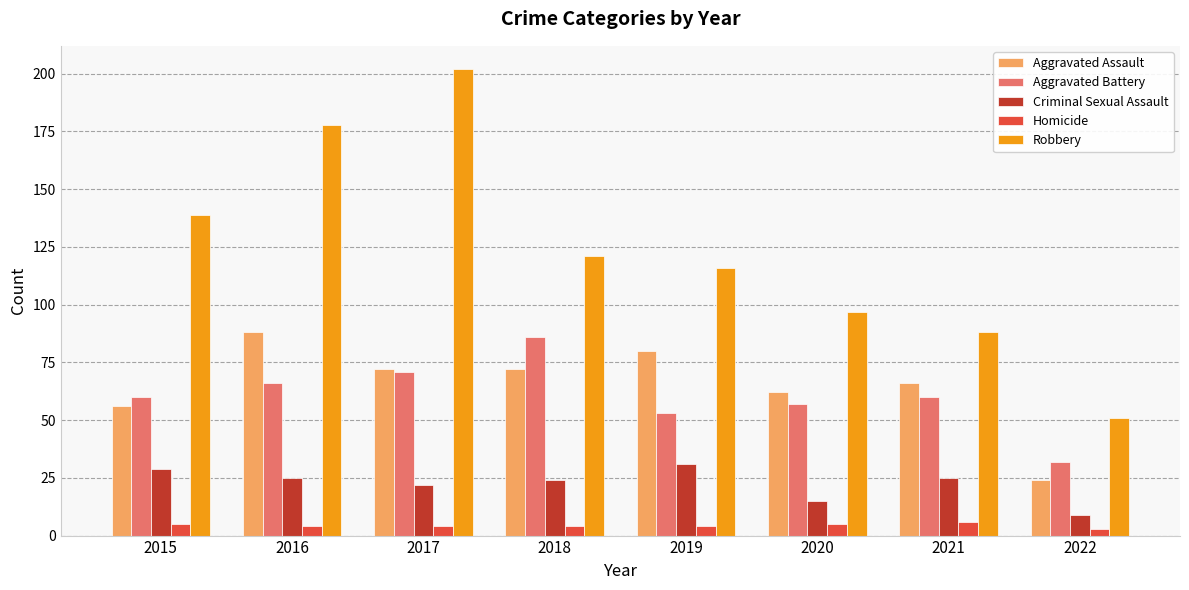

How many groups of bars are there?

8